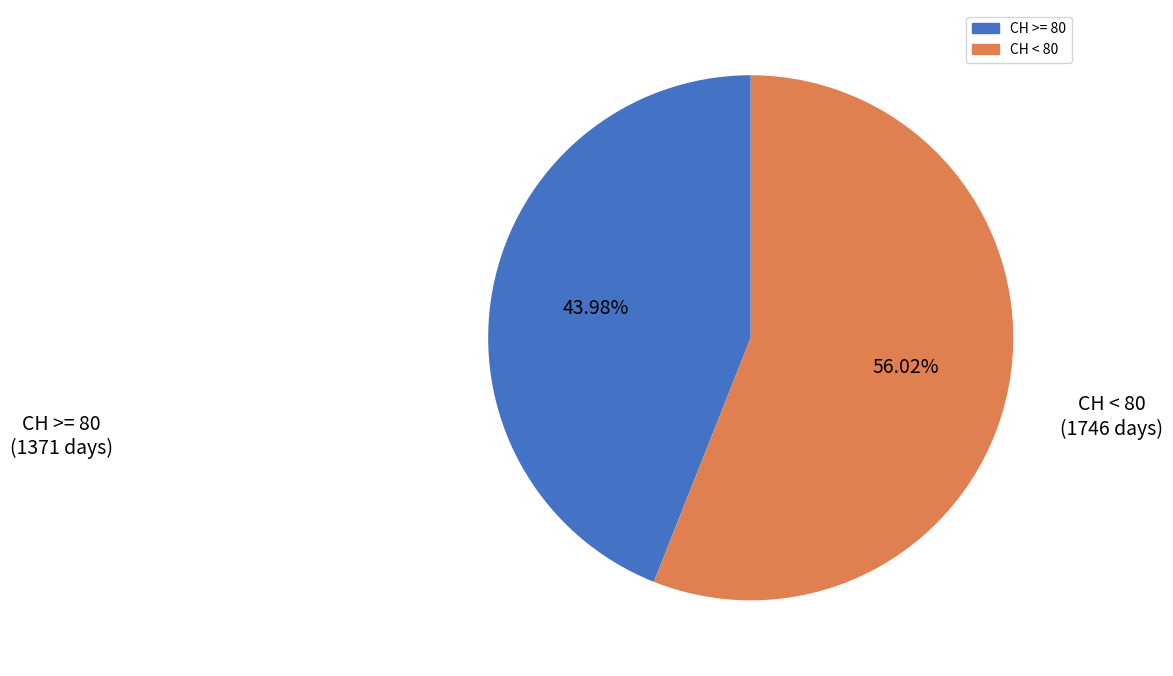

How many slices are in this pie chart?

2